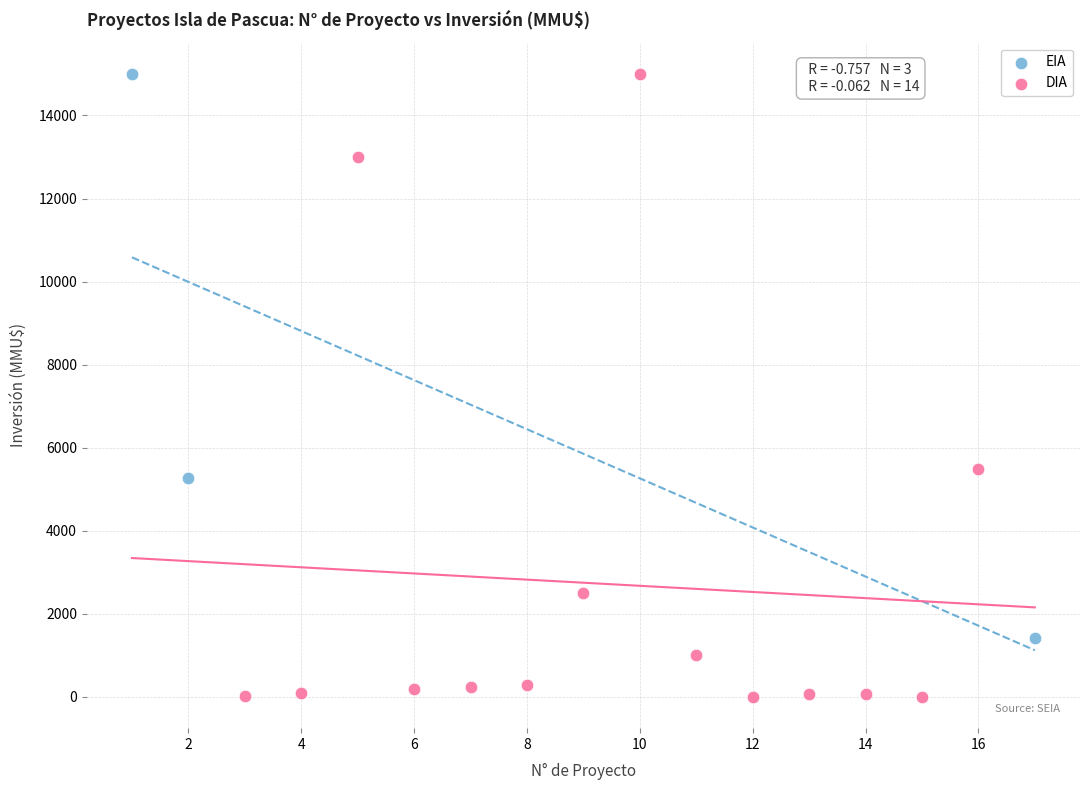

Which series contains the lowest Y value?

DIA